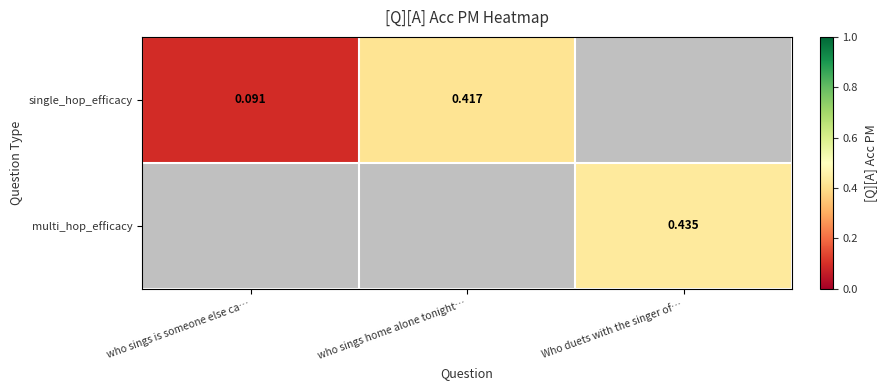

Which series has the widest spread of values?

single_hop_efficacy